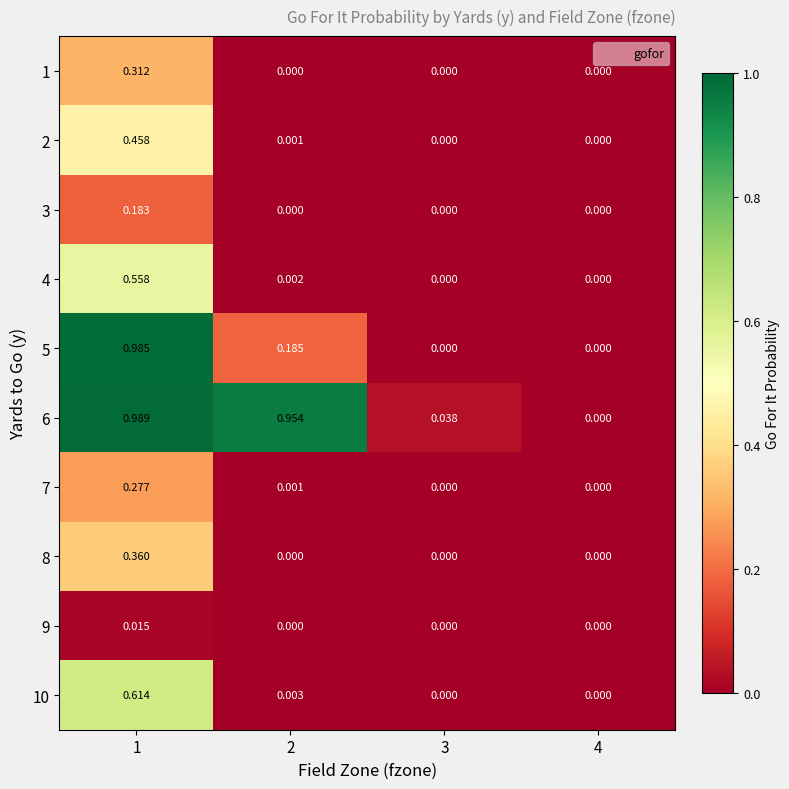

Which series has the widest spread of values?

6